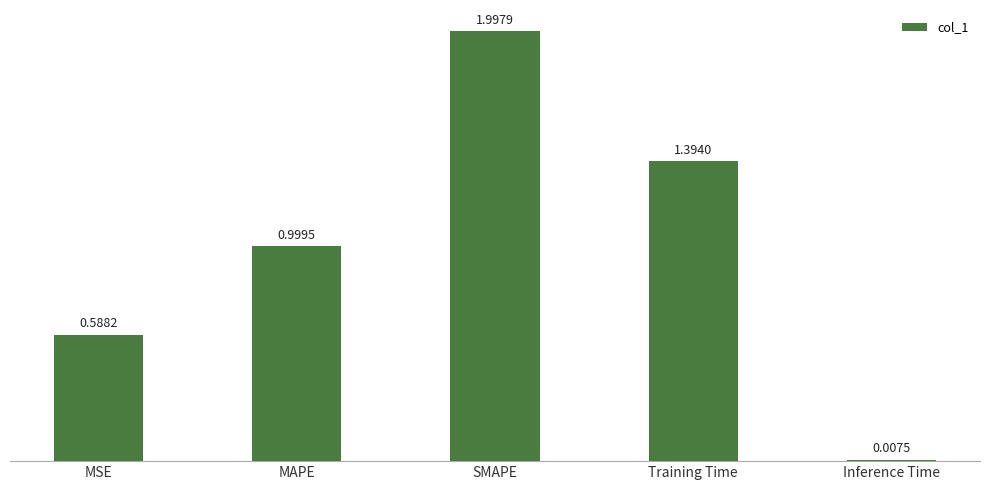

What is the average value?

1.0